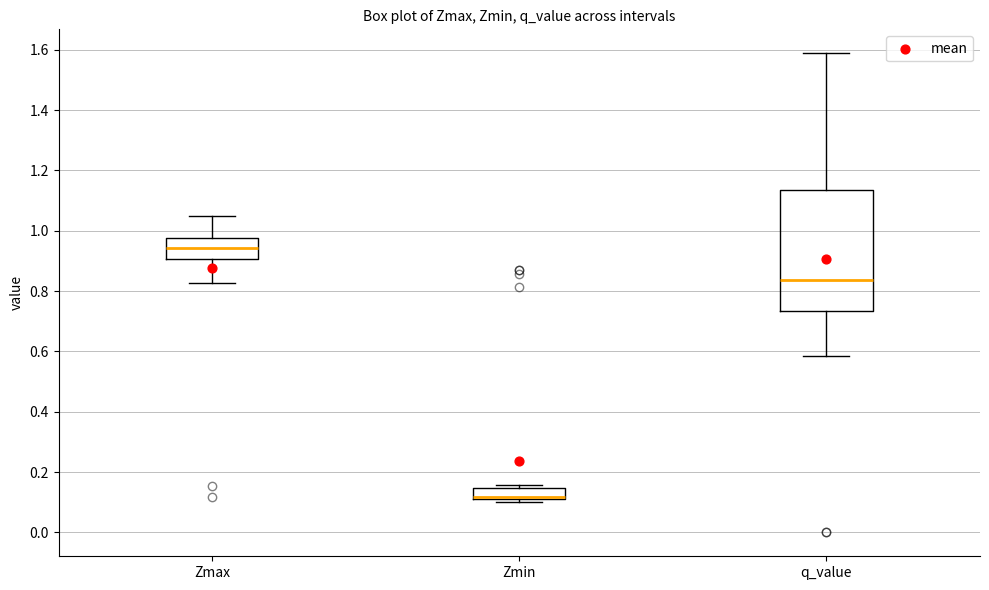

Reading left to right, read every box against the y-axis: the position of its median line, the range the box covers, and the ends of its whiskers. The values are not printed on the chart, so give them approximately, as read against the axis.

Zmax: median 0.94, box 0.90 to 0.98, whiskers 0.82 to 1.04
Zmin: median 0.12 (drawn on the box's lower edge), box 0.12 to 0.14, whiskers 0.10 to 0.16
q_value: median 0.84, box 0.74 to 1.14, whiskers 0.58 to 1.58